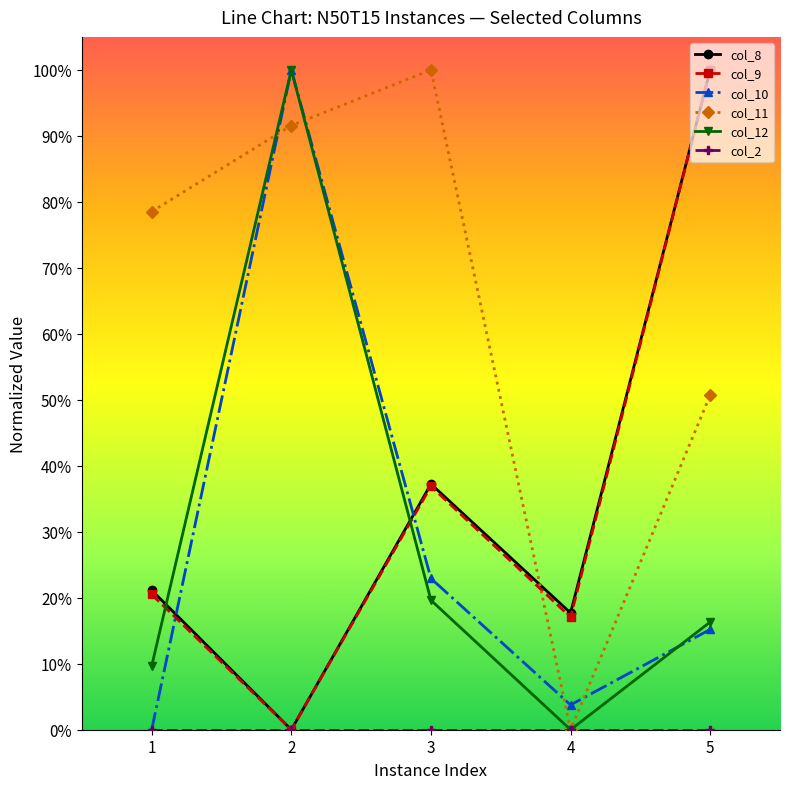

Is the value of col_10 at 3 greater than the value of col_11 at 5?

No